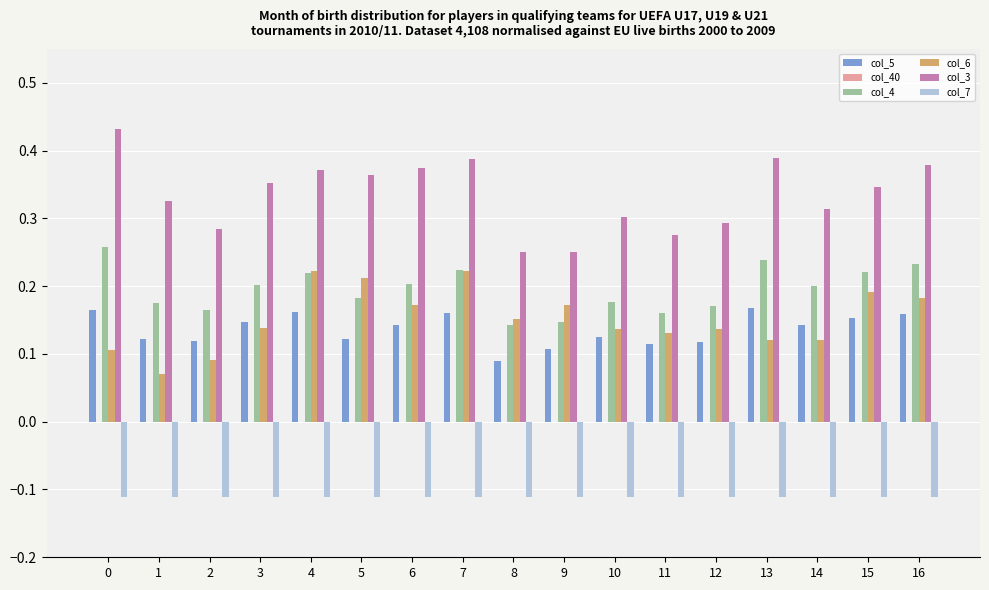

At how many categories does at least one series exceed 0?

17